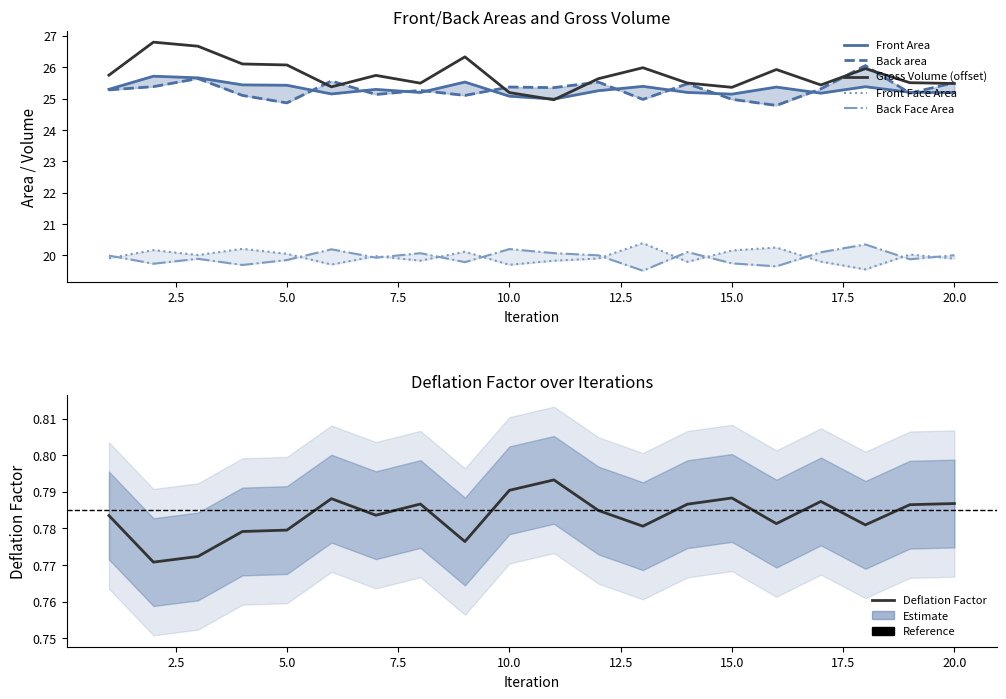

What is the lowest value of the Gross Volume series?

25.0